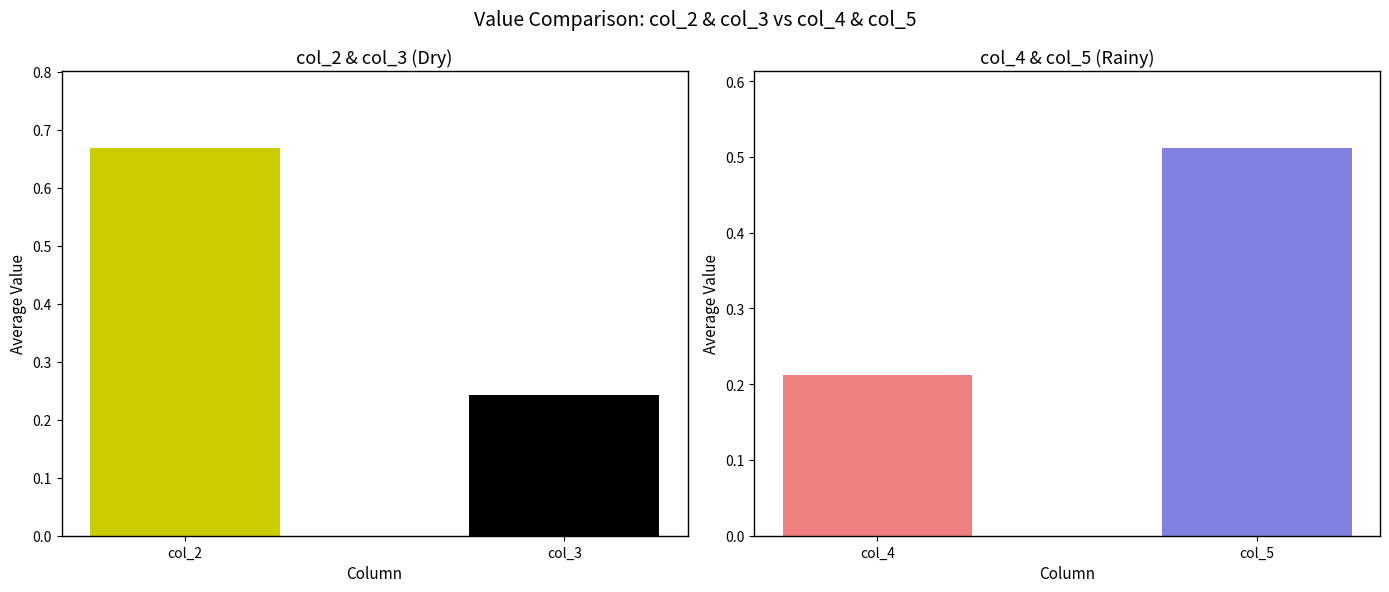

The value at col_3 is 0.2. True or false?

True